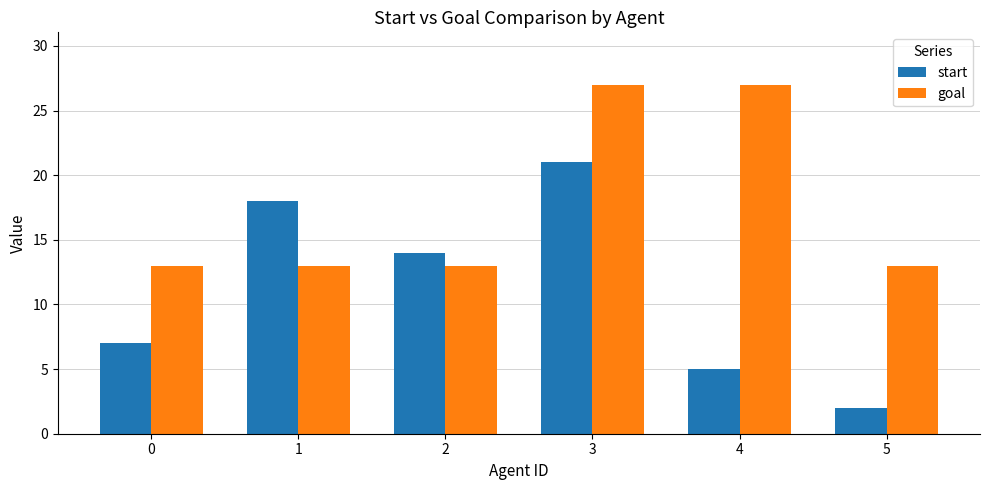

Which series changed the most between 1 and 2?

start